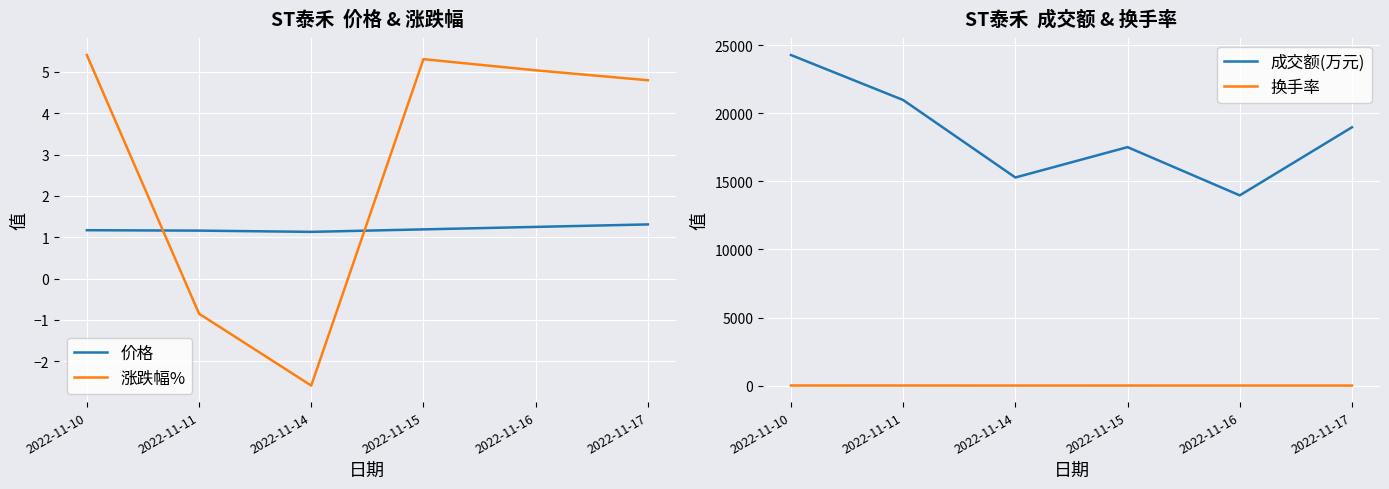

What are all the series names shown in the legend?

价格, 涨跌幅%, 成交额(万元), 换手率